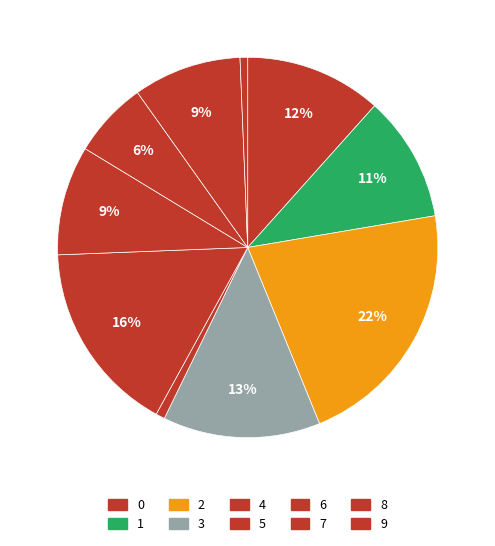

Which category has the smallest portion of the pie?

9